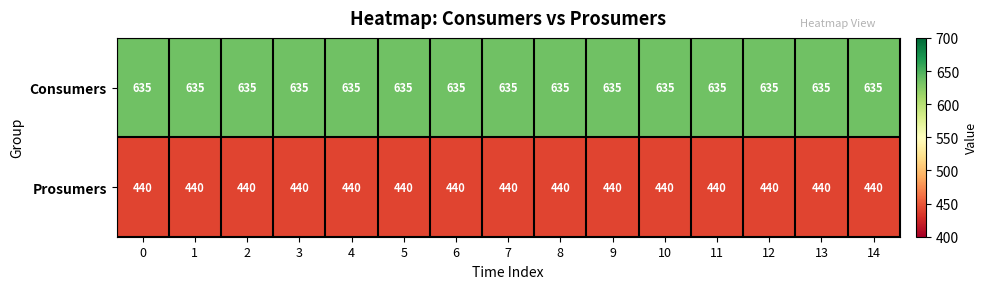

What is the total value across all series at 14?

1075